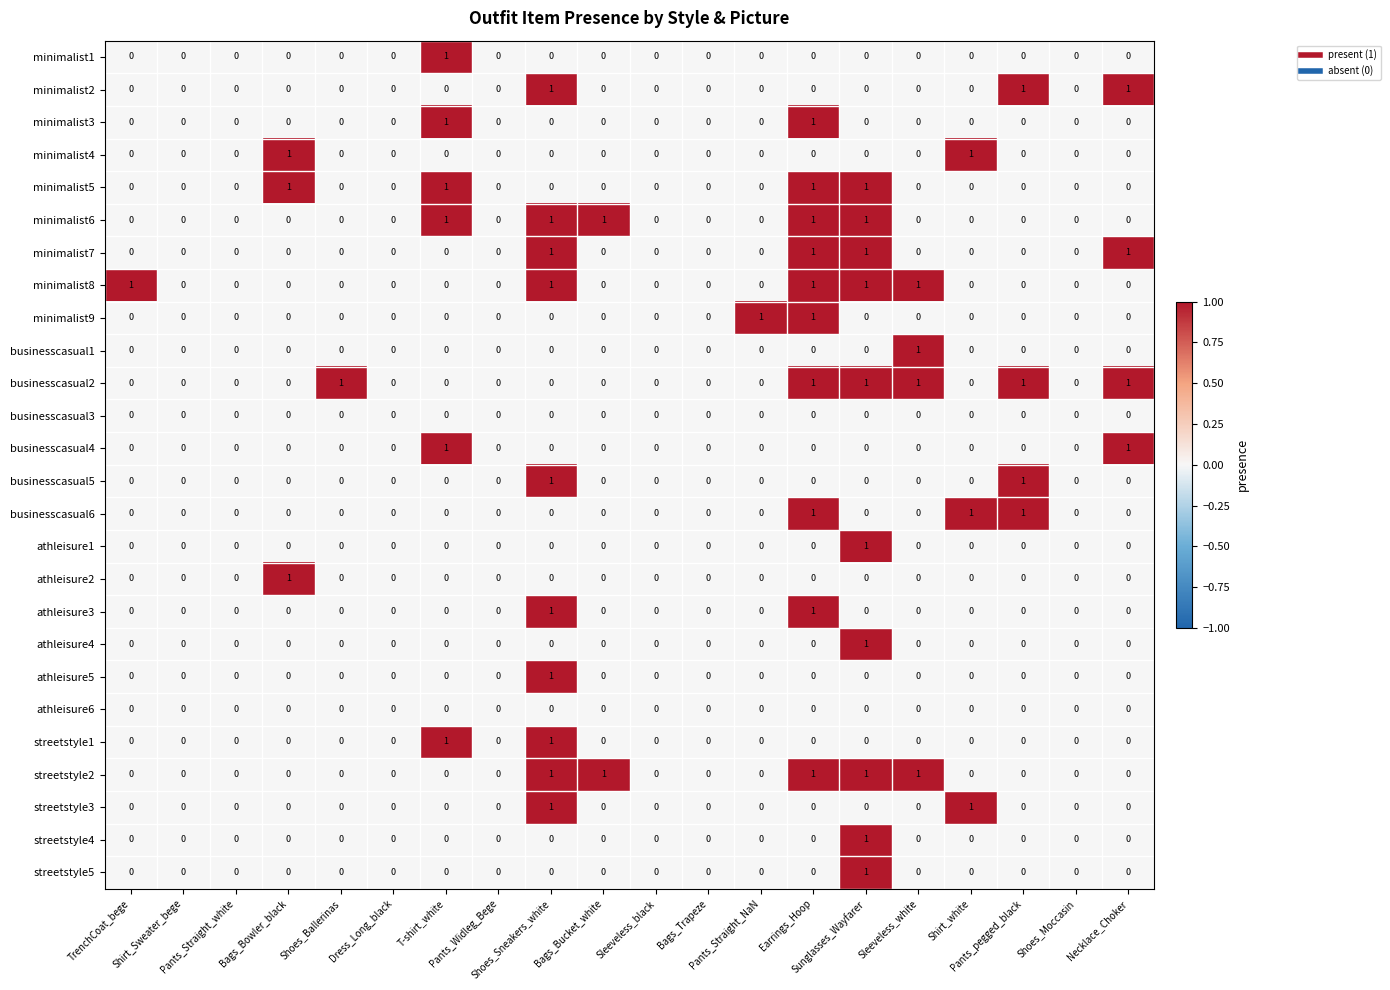

Which has a higher value, Pants_Straight_NaN or Sleeveless_white?

Pants_Straight_NaN